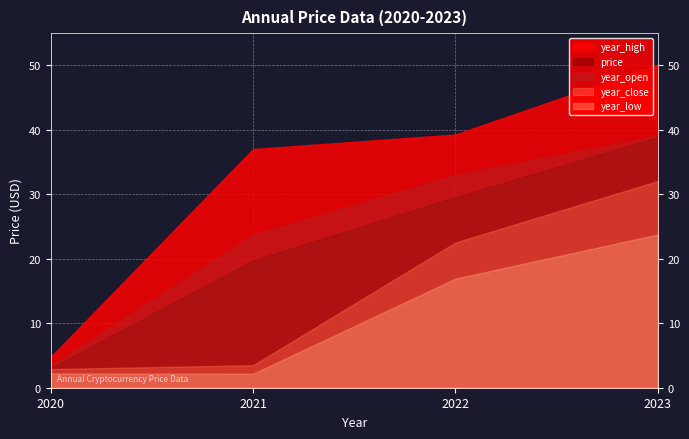

How many lines are shown in the chart?

5